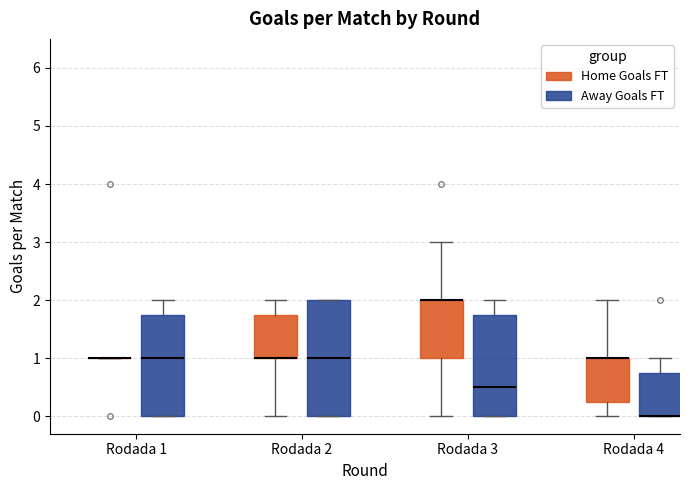

Comparing the boxes themselves (not the whiskers), which one is the tallest?

Rodada 2 (Away Goals FT)